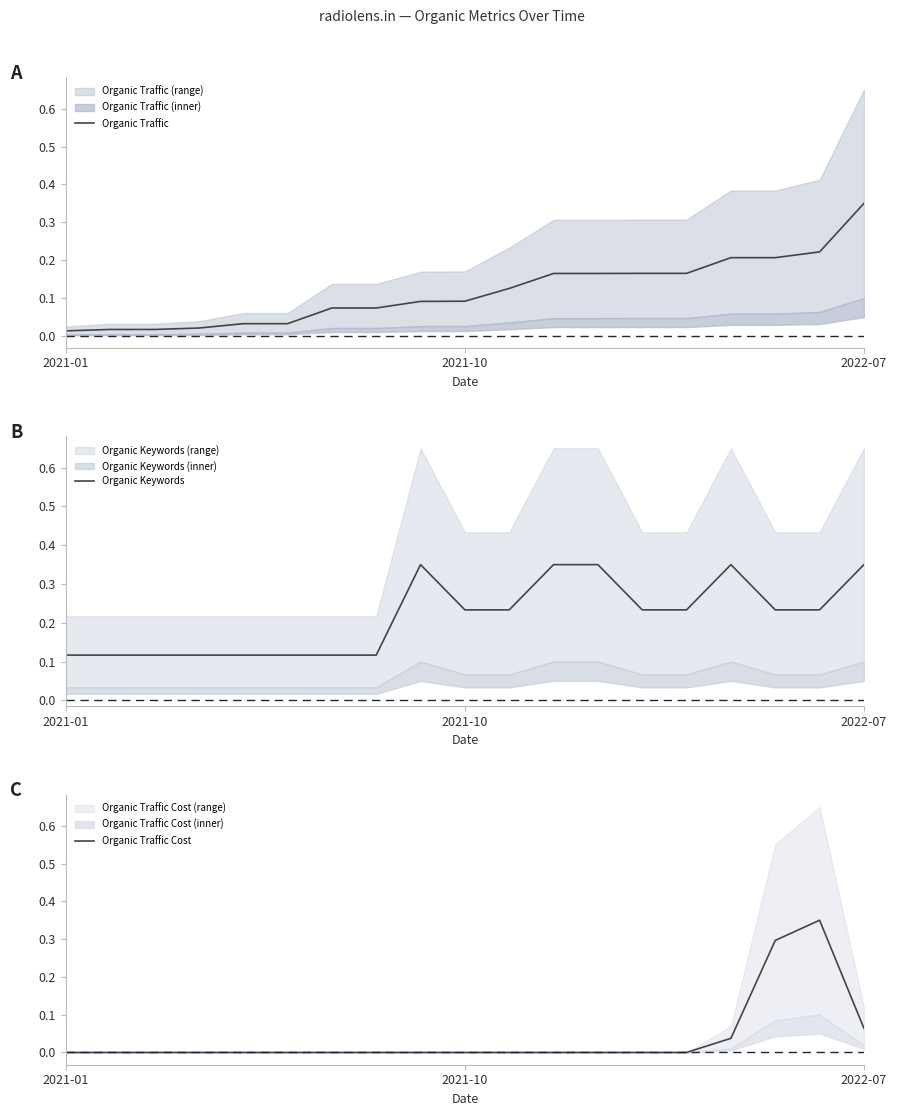

The value of Organic Traffic Cost at 2021-10 is 0.0. True or false?

True